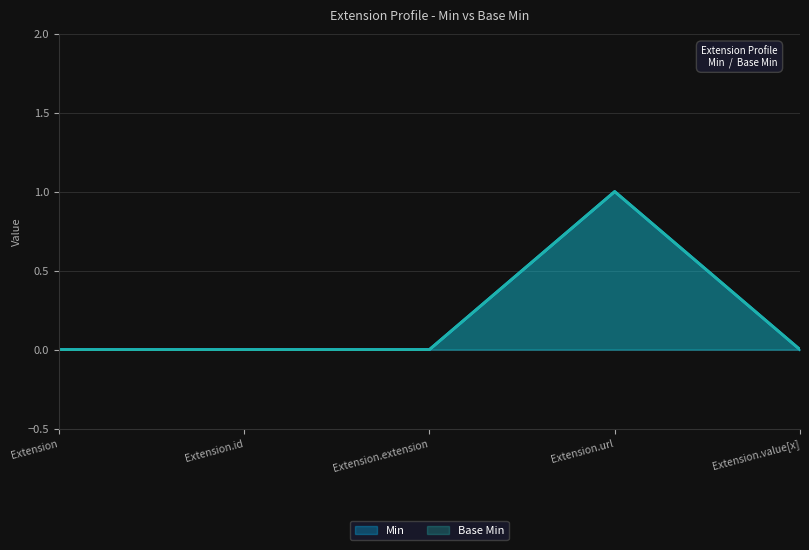

How many lines are shown in the chart?

2